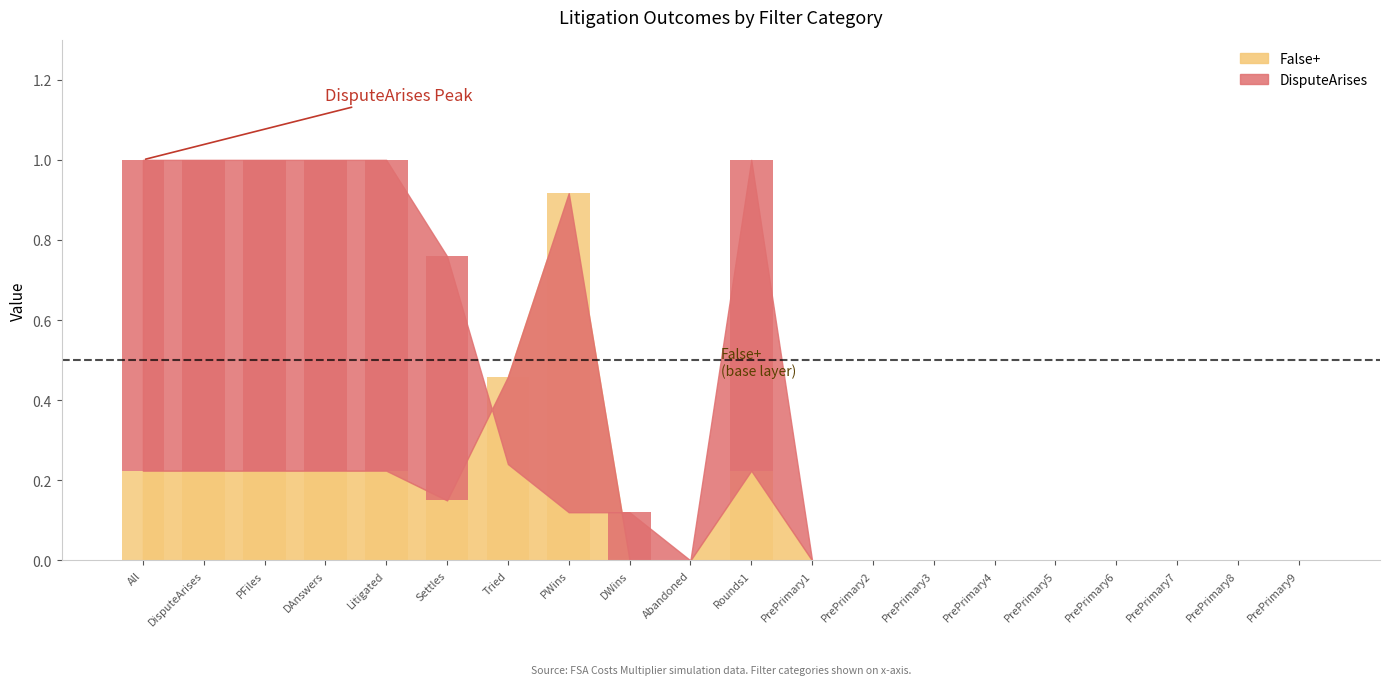

How many DisputeArises values are between 0 and 1?

20